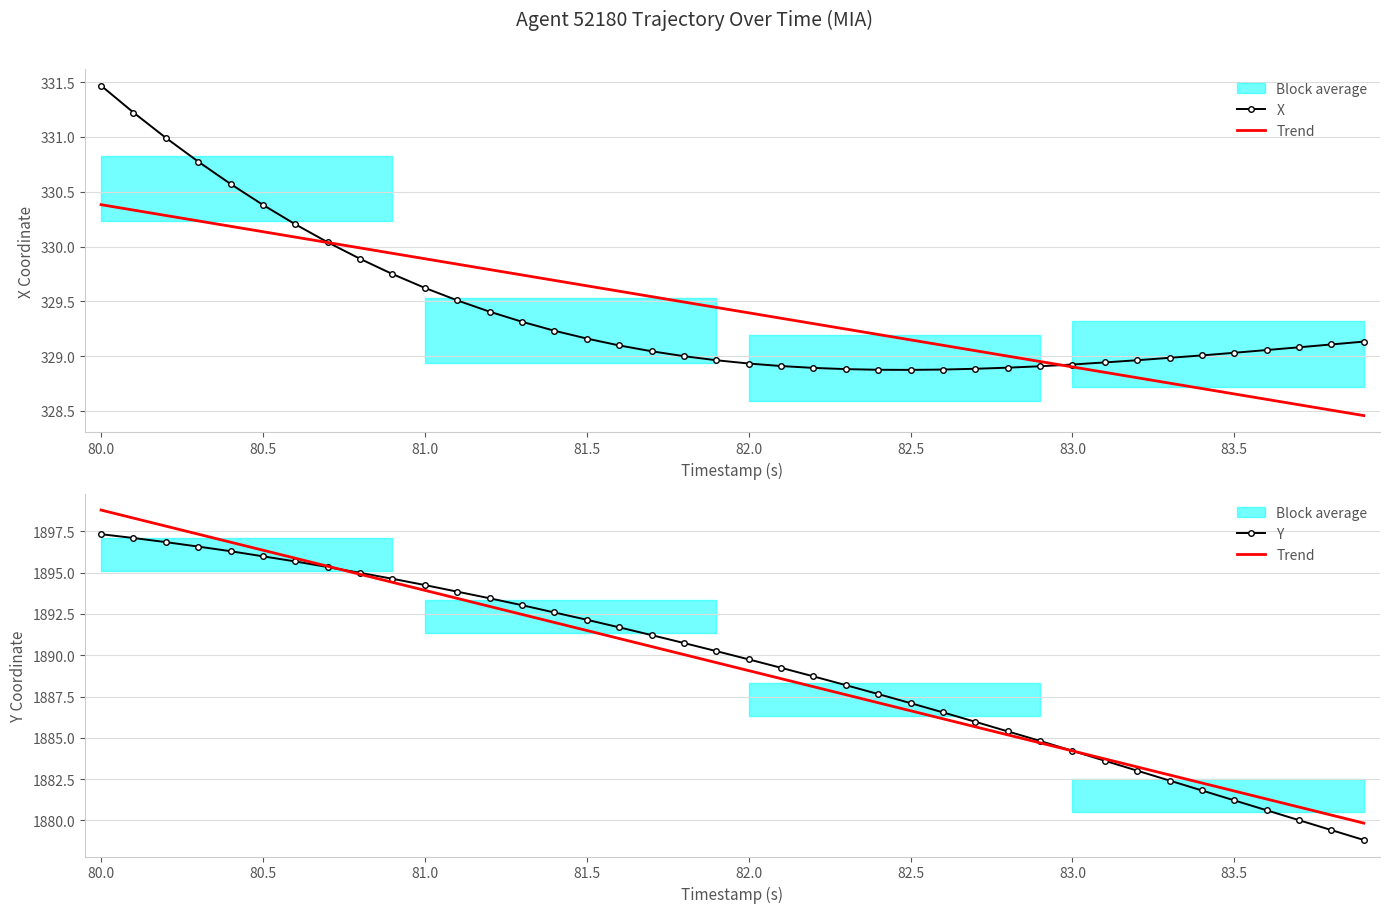

What is the average value of the X series?

329.4